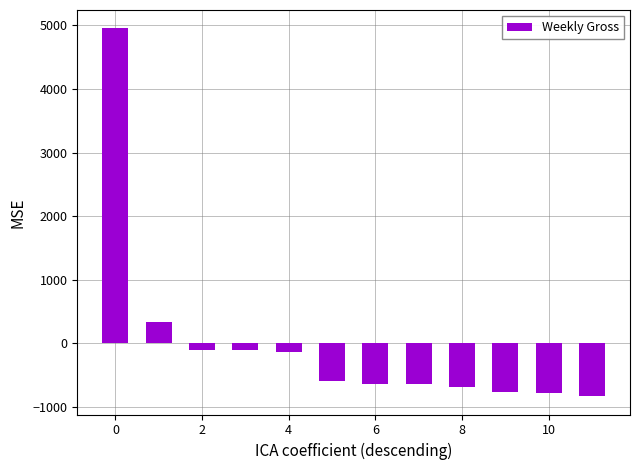

What is the minimum value shown in the chart?

-829.6